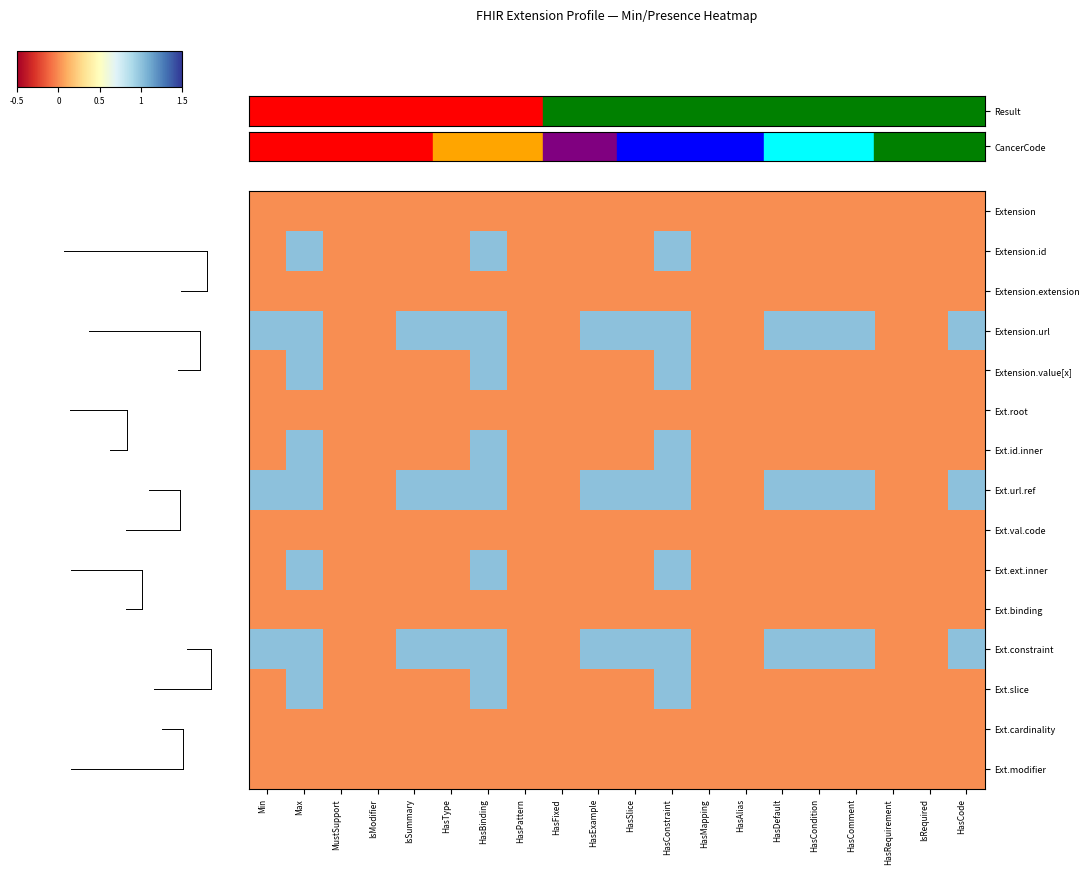

Reading left to right, extract all data points from this chart.

row_0: 0	0	0	0	0	0	0	0	0	0	0	0	0	0	0	0	0	0	0	0
row_1: 0	1	0	0	0	0	1	0	0	0	0	1	0	0	0	0	0	0	0	0
row_2: 0	0	0	0	0	0	0	0	0	0	0	0	0	0	0	0	0	0	0	0
row_3: 1	1	0	0	1	1	1	0	0	1	1	1	0	0	1	1	1	0	0	1
row_4: 0	1	0	0	0	0	1	0	0	0	0	1	0	0	0	0	0	0	0	0
row_5: 0	0	0	0	0	0	0	0	0	0	0	0	0	0	0	0	0	0	0	0
row_6: 0	1	0	0	0	0	1	0	0	0	0	1	0	0	0	0	0	0	0	0
row_7: 1	1	0	0	1	1	1	0	0	1	1	1	0	0	1	1	1	0	0	1
row_8: 0	0	0	0	0	0	0	0	0	0	0	0	0	0	0	0	0	0	0	0
row_9: 0	1	0	0	0	0	1	0	0	0	0	1	0	0	0	0	0	0	0	0
row_10: 0	0	0	0	0	0	0	0	0	0	0	0	0	0	0	0	0	0	0	0
row_11: 1	1	0	0	1	1	1	0	0	1	1	1	0	0	1	1	1	0	0	1
row_12: 0	1	0	0	0	0	1	0	0	0	0	1	0	0	0	0	0	0	0	0
row_13: 0	0	0	0	0	0	0	0	0	0	0	0	0	0	0	0	0	0	0	0
row_14: 0	0	0	0	0	0	0	0	0	0	0	0	0	0	0	0	0	0	0	0